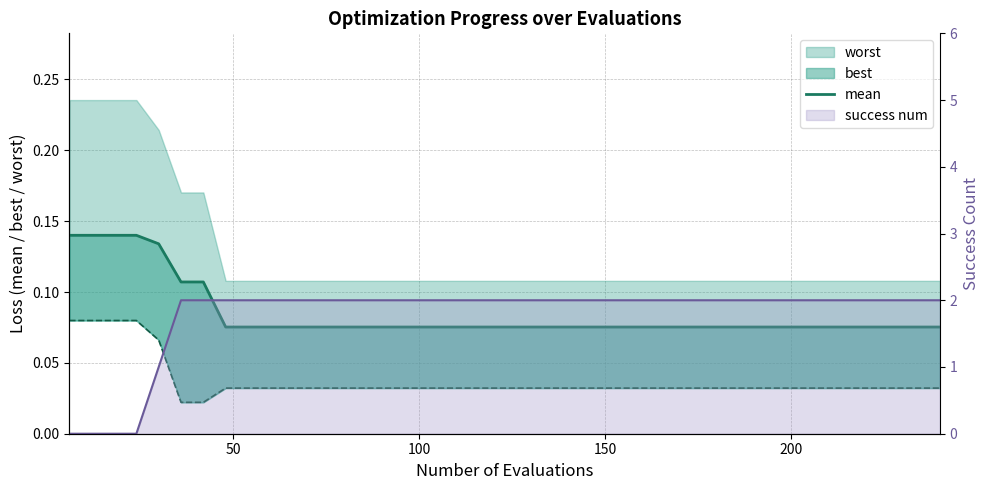

How many lines are shown in the chart?

1